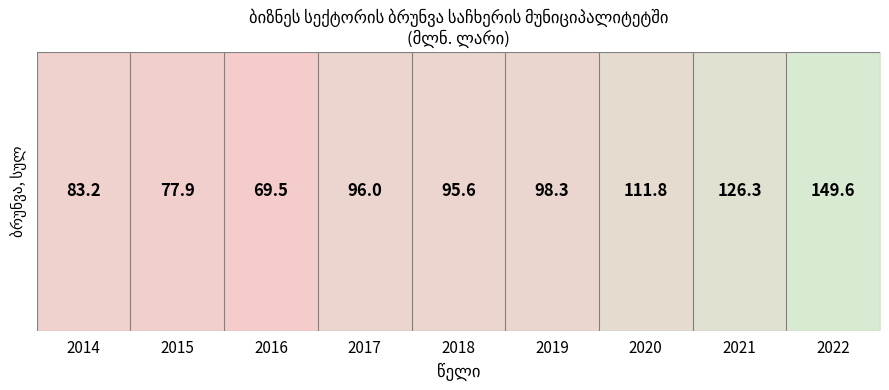

What is the difference between the maximum and minimum values?

80.1